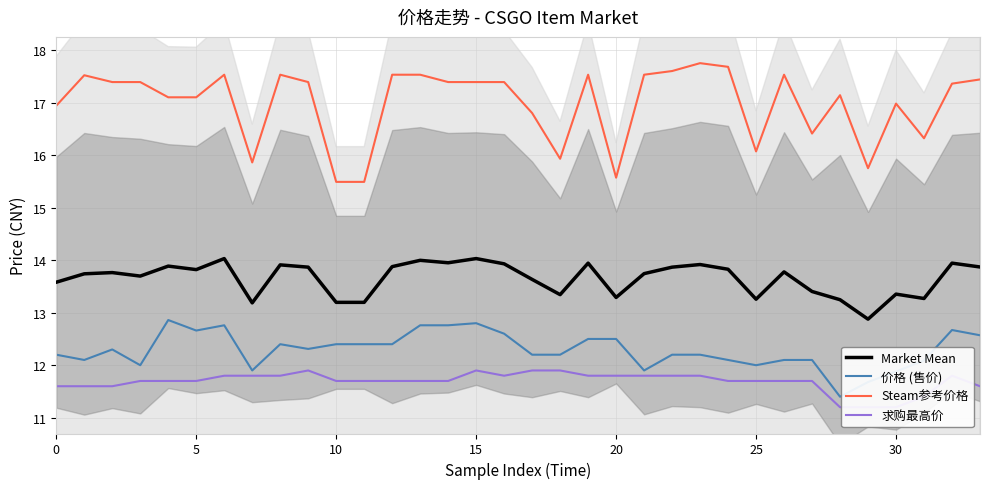

Reading left to right, extract all data points from this chart.

Market Mean: 13.6	13.7	13.8	13.7	13.9	13.8	14.0	13.2	13.9	13.9	13.2	13.2	13.9	14.0	13.9	14.0	13.9	13.6	13.3	13.9	13.3	13.7	13.9	13.9	13.8	13.3	13.8	13.4	13.2	12.9	13.4	13.3	13.9	13.9
价格 (售价): 12.2	12.1	12.3	12.0	12.9	12.7	12.8	11.9	12.4	12.3	12.4	12.4	12.4	12.8	12.8	12.8	12.6	12.2	12.2	12.5	12.5	11.9	12.2	12.2	12.1	12.0	12.1	12.1	11.4	11.7	11.9	12.1	12.7	12.6
Steam参考价格: 16.9	17.5	17.4	17.4	17.1	17.1	17.5	15.9	17.5	17.4	15.5	15.5	17.5	17.5	17.4	17.4	17.4	16.8	15.9	17.5	15.6	17.5	17.6	17.8	17.7	16.1	17.5	16.4	17.1	15.8	17.0	16.3	17.4	17.4
求购最高价: 11.6	11.6	11.6	11.7	11.7	11.7	11.8	11.8	11.8	11.9	11.7	11.7	11.7	11.7	11.7	11.9	11.8	11.9	11.9	11.8	11.8	11.8	11.8	11.8	11.7	11.7	11.7	11.7	11.2	11.2	11.2	11.4	11.8	11.6